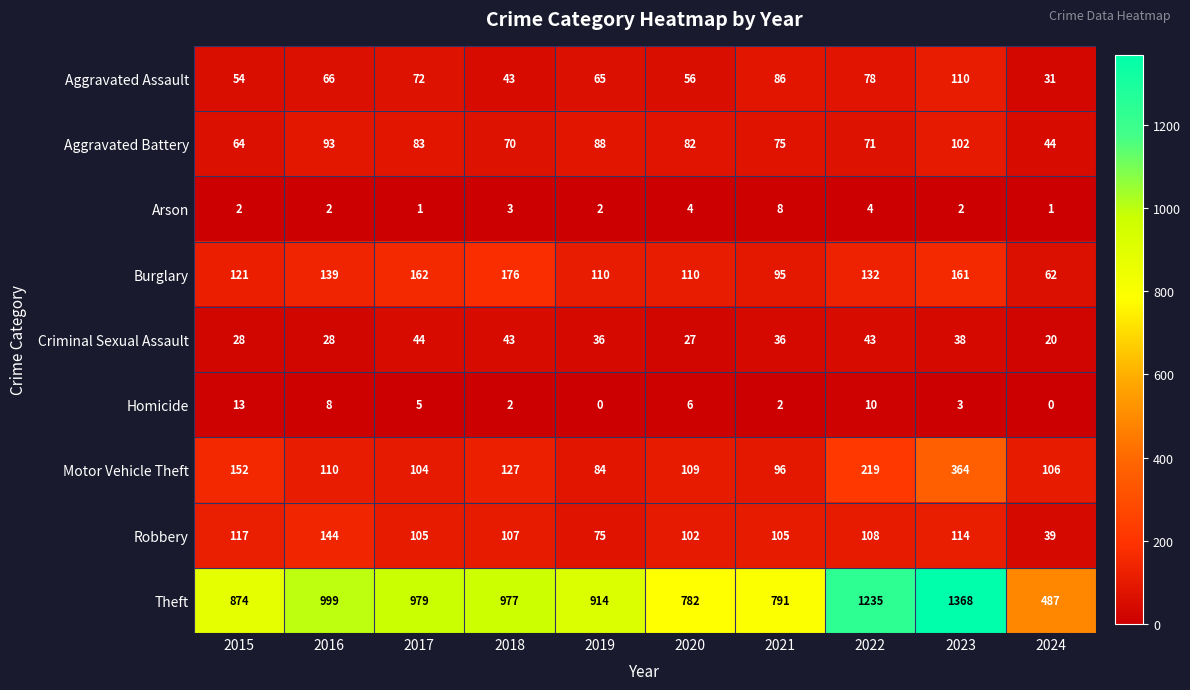

Which series changed the most between 2017 and 2018?

Aggravated Assault